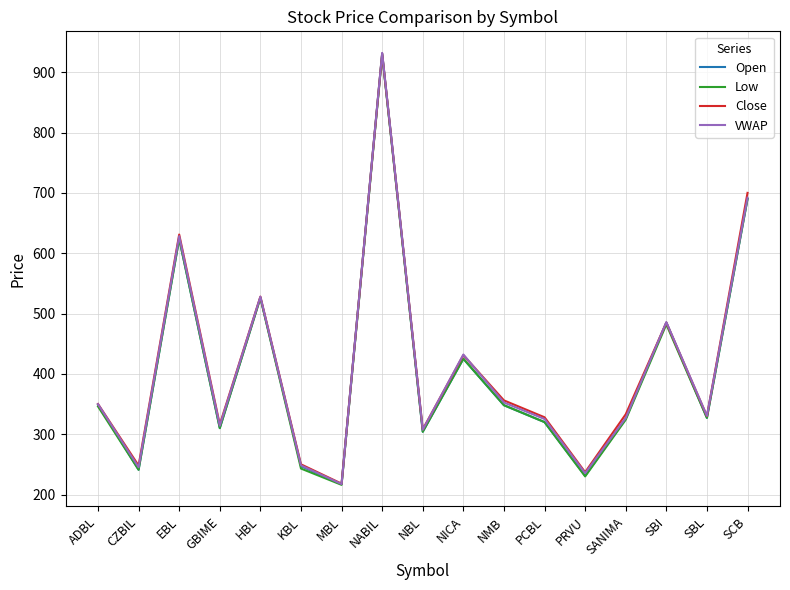

Which label corresponds to the smallest value in the chart?

MBL